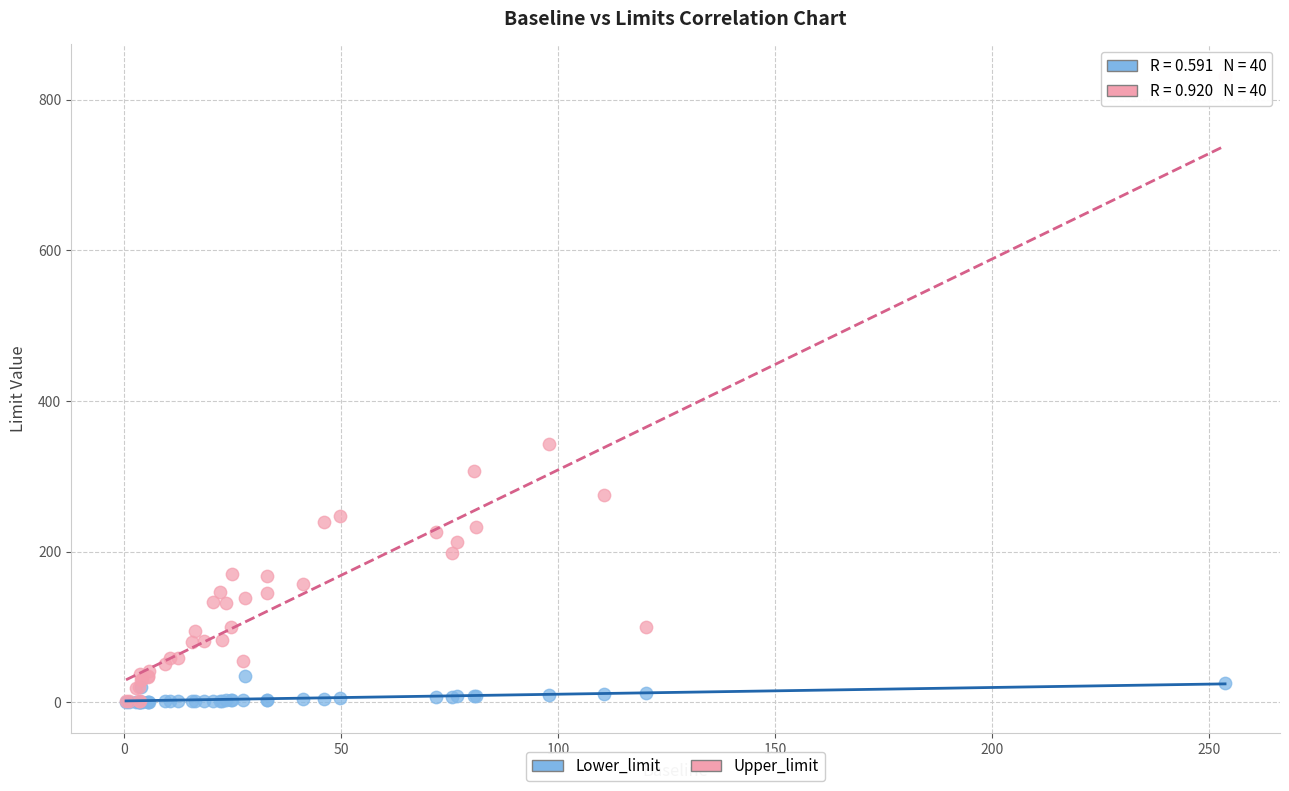

Across all series, what Y value is closest to 415?

343.1